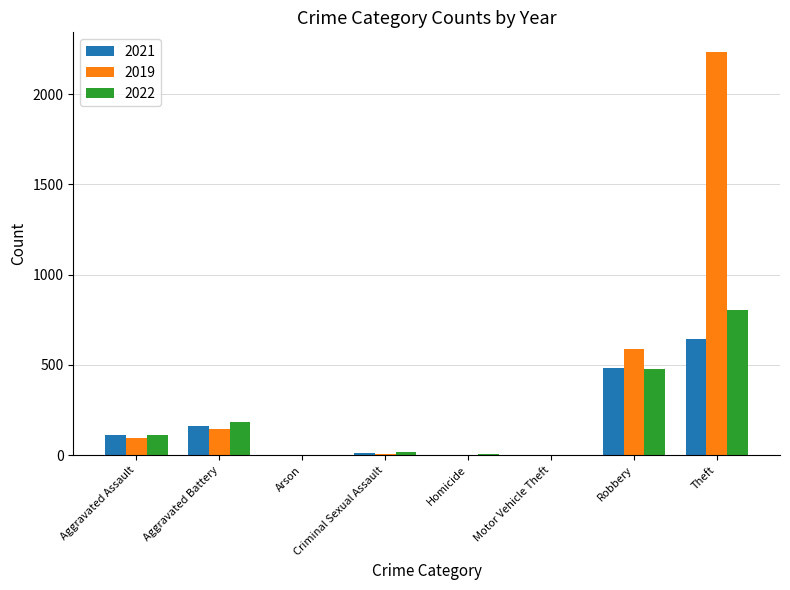

What is the average value of the 2022 series?

201